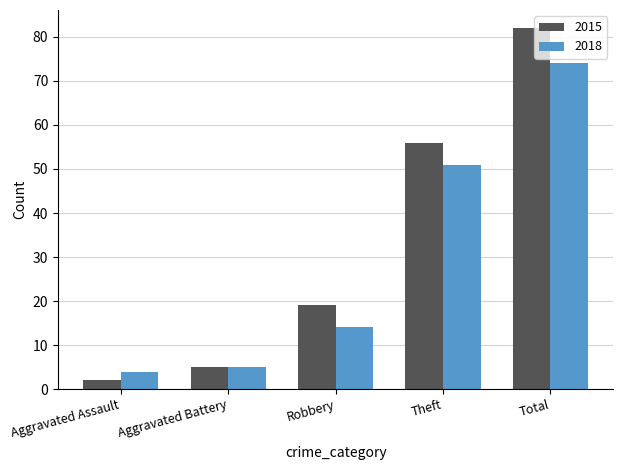

What are all the series names shown in the legend?

2015, 2018